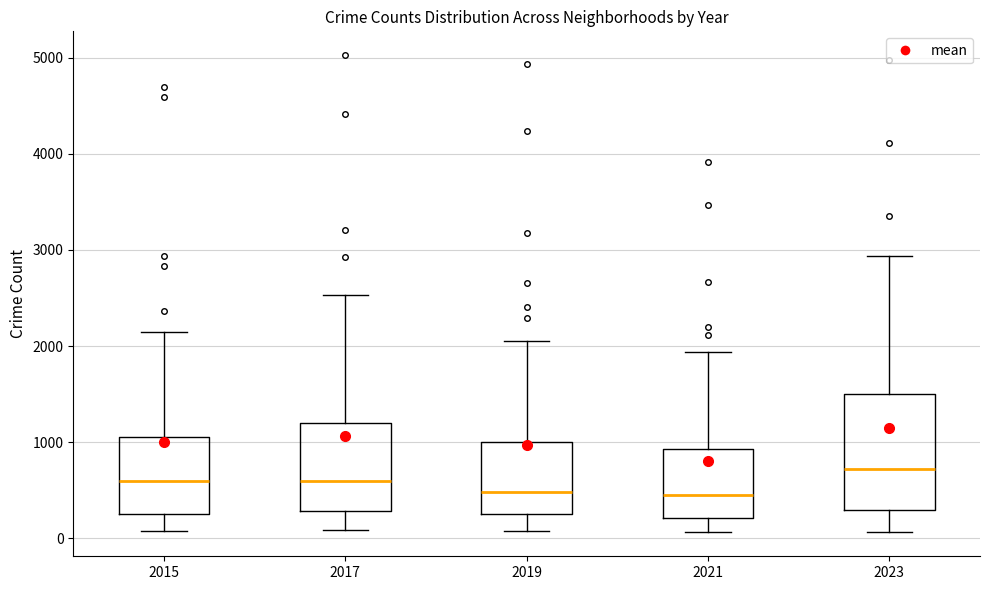

Where does the upper whisker of the box at x = 2023 end on the y-axis? The values are not printed on the chart, so give them approximately, as read against the axis.

2900